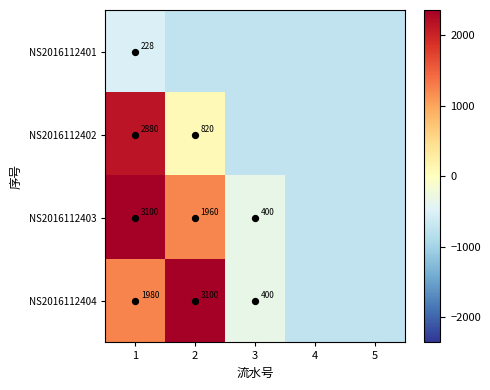

The value of NS2016112402 at 1 is 2136.6. True or false?

True